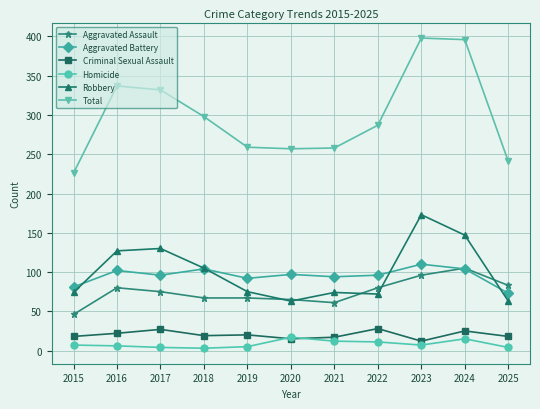

True or false: Homicide and Robbery intersect in this chart.

False